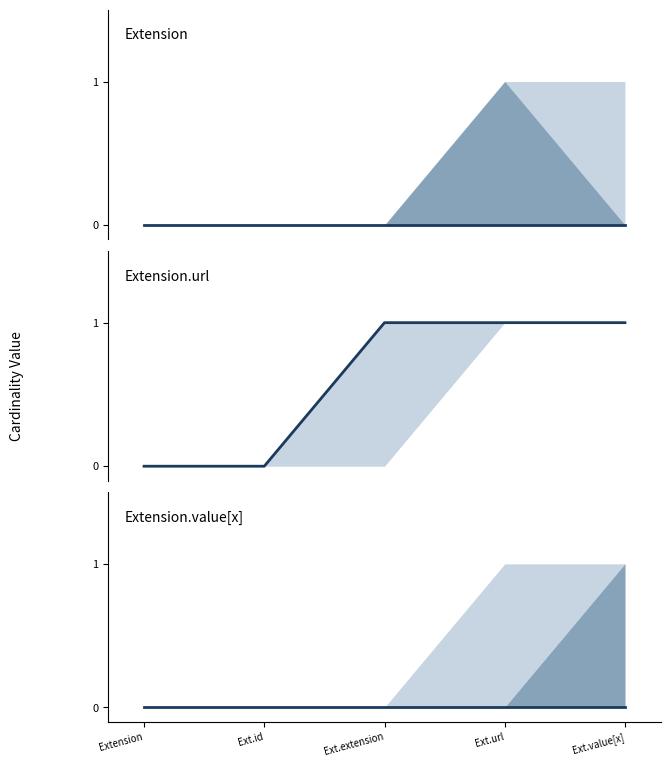

What is the sum of the Min values at Extension.extension and Extension.url?

1